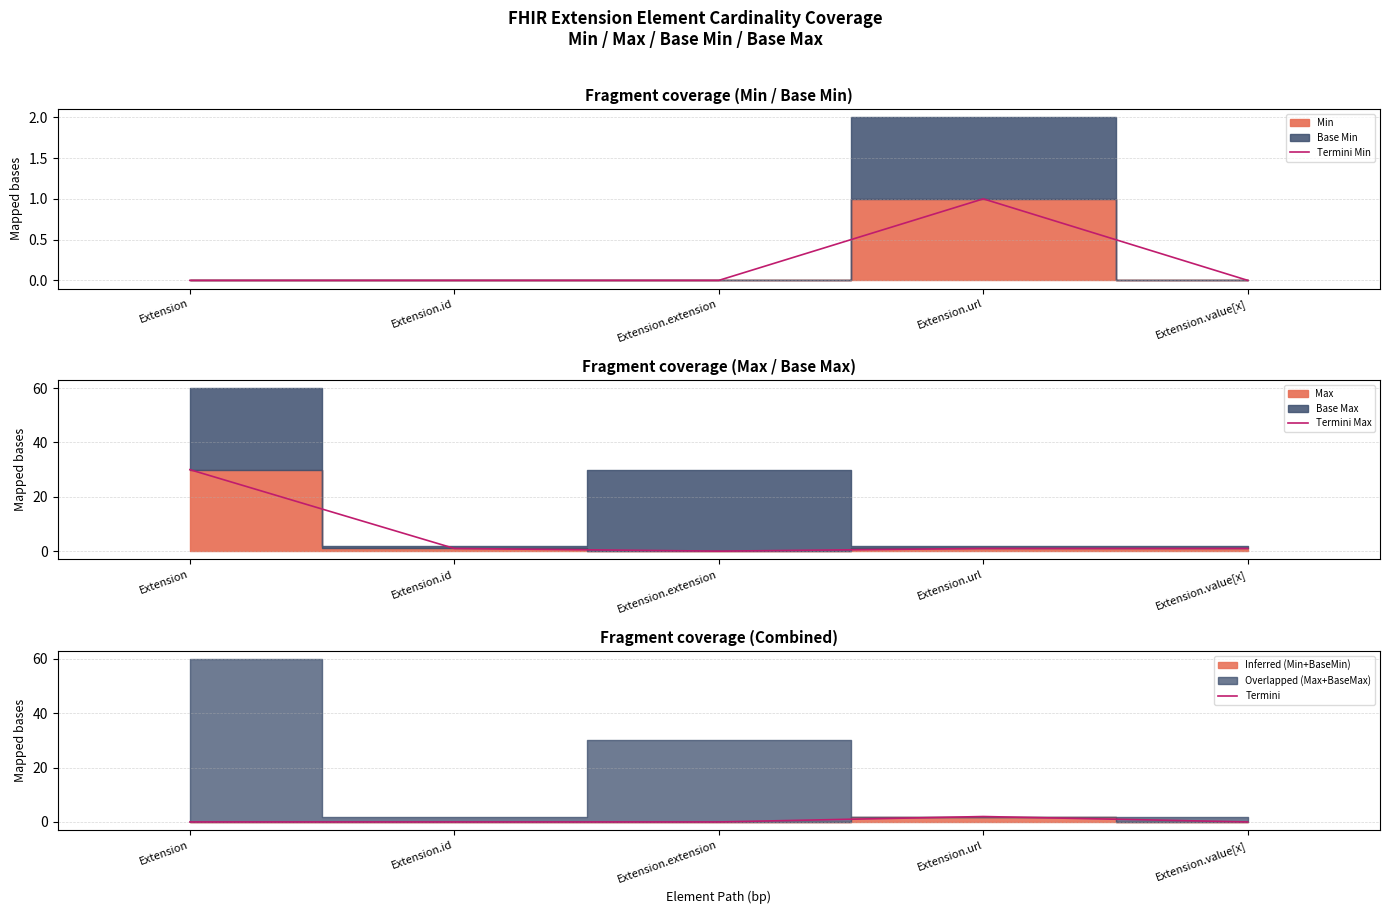

True or false: Termini Max and Termini cross at least once.

True